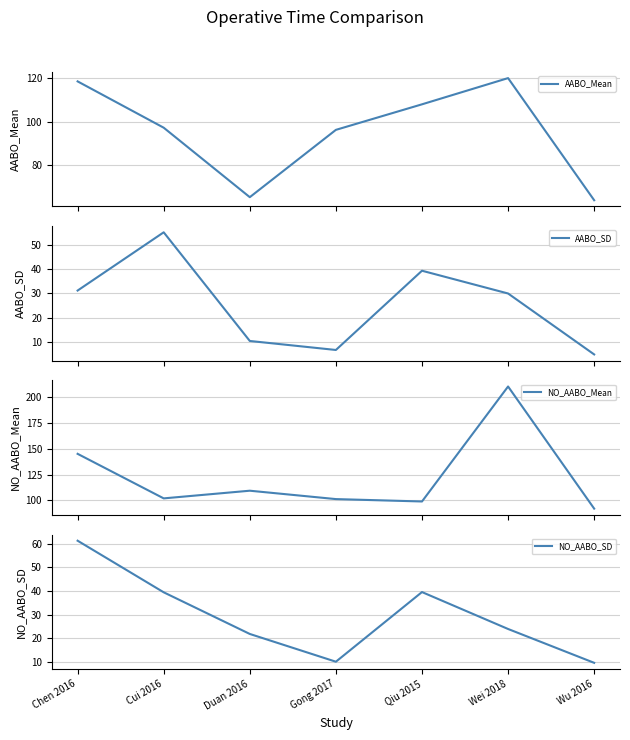

What is the value of the NO_AABO_SD point at the 7th from the left?

9.7